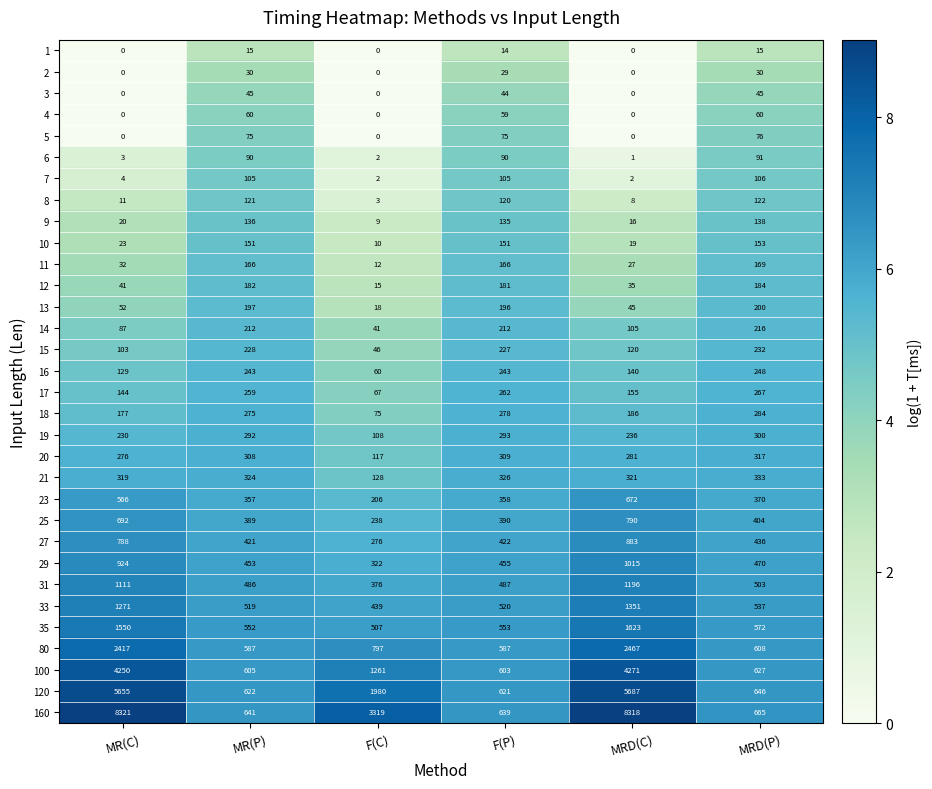

Rank the series by their maximum value, from lowest to highest.

1, 2, 3, 4, 5, 6, 7, 8, 9, 10, 11, 12, 13, 14, 15, 16, 17, 18, 19, 20, 21, 23, 25, 27, 29, 31, 33, 35, 80, 100, 120, 160